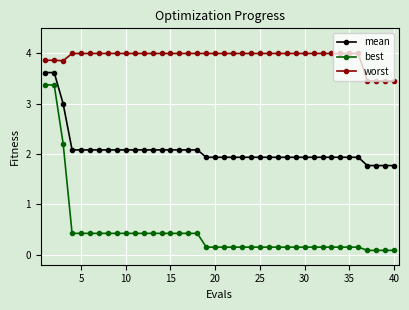

Rank the series by their maximum value, from highest to lowest.

worst, mean, best